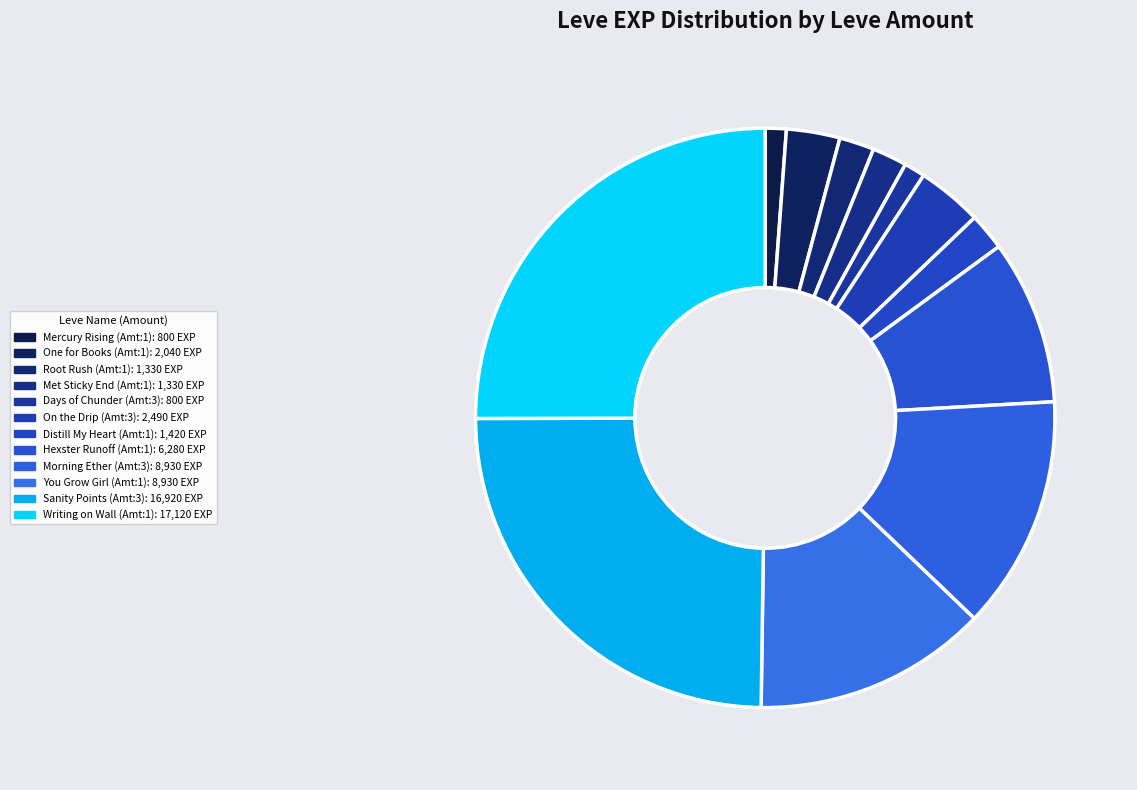

Count the number of slices in the pie.

12